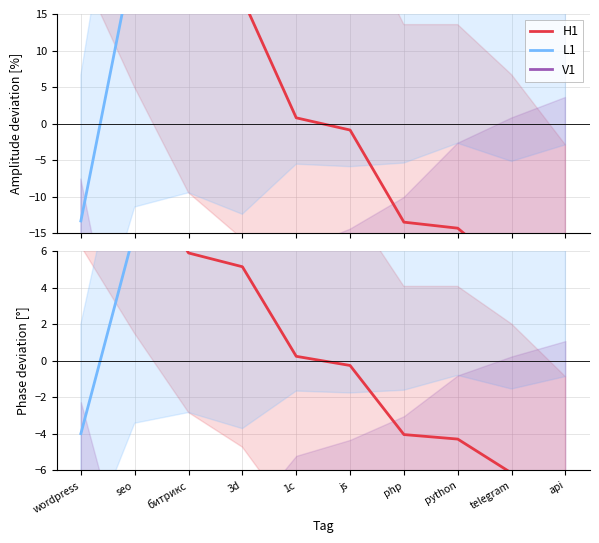

True or false: L1 and H1 cross at least once.

True